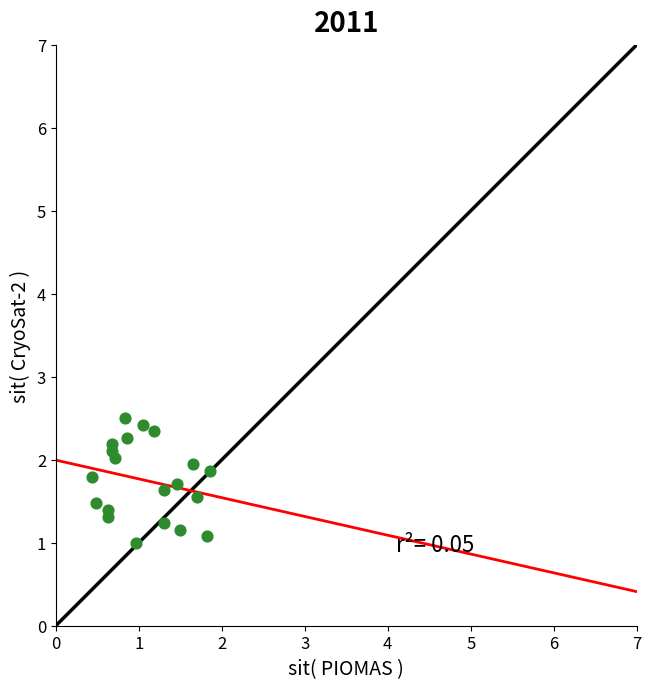

What is the range of Y values (max minus min)?

1.5